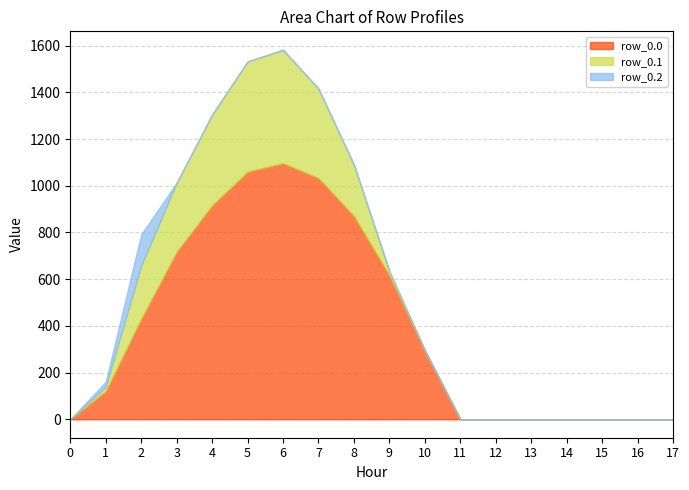

Which series has the largest total across all categories?

row_0.0